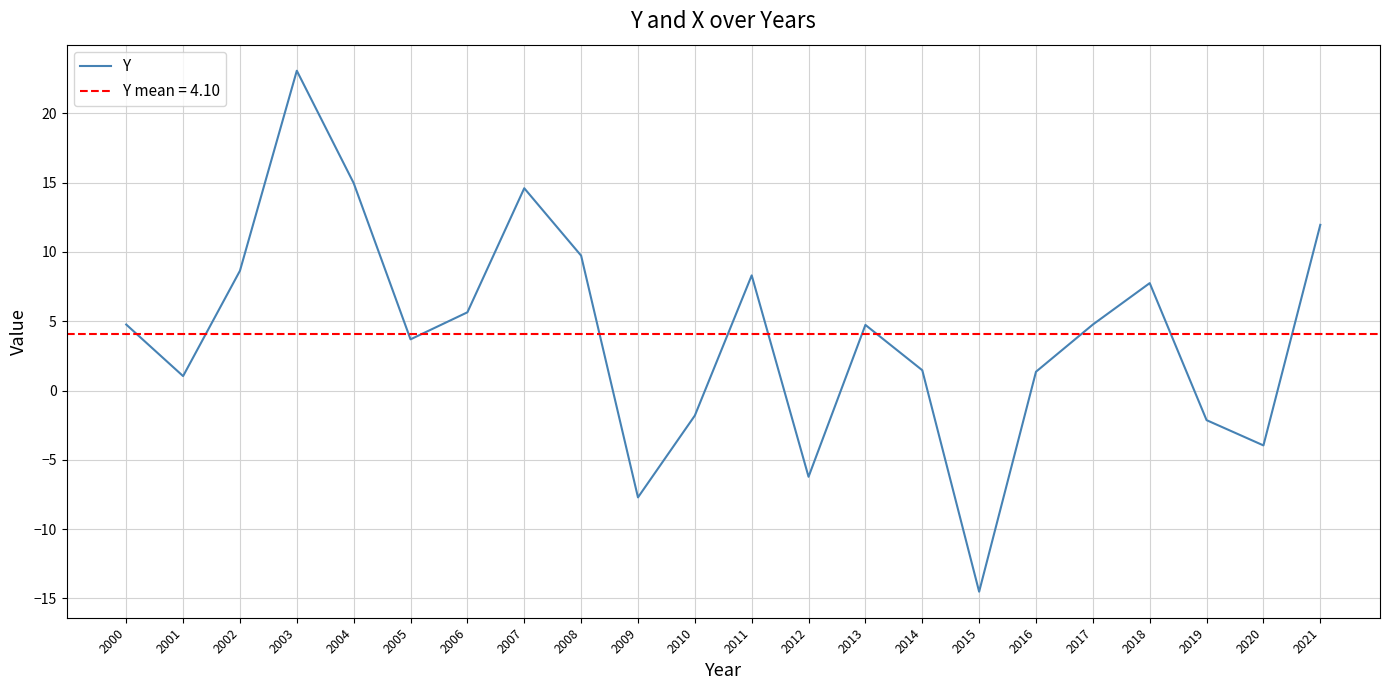

How many interior local valleys (lower than both neighbors) does the data have?

6